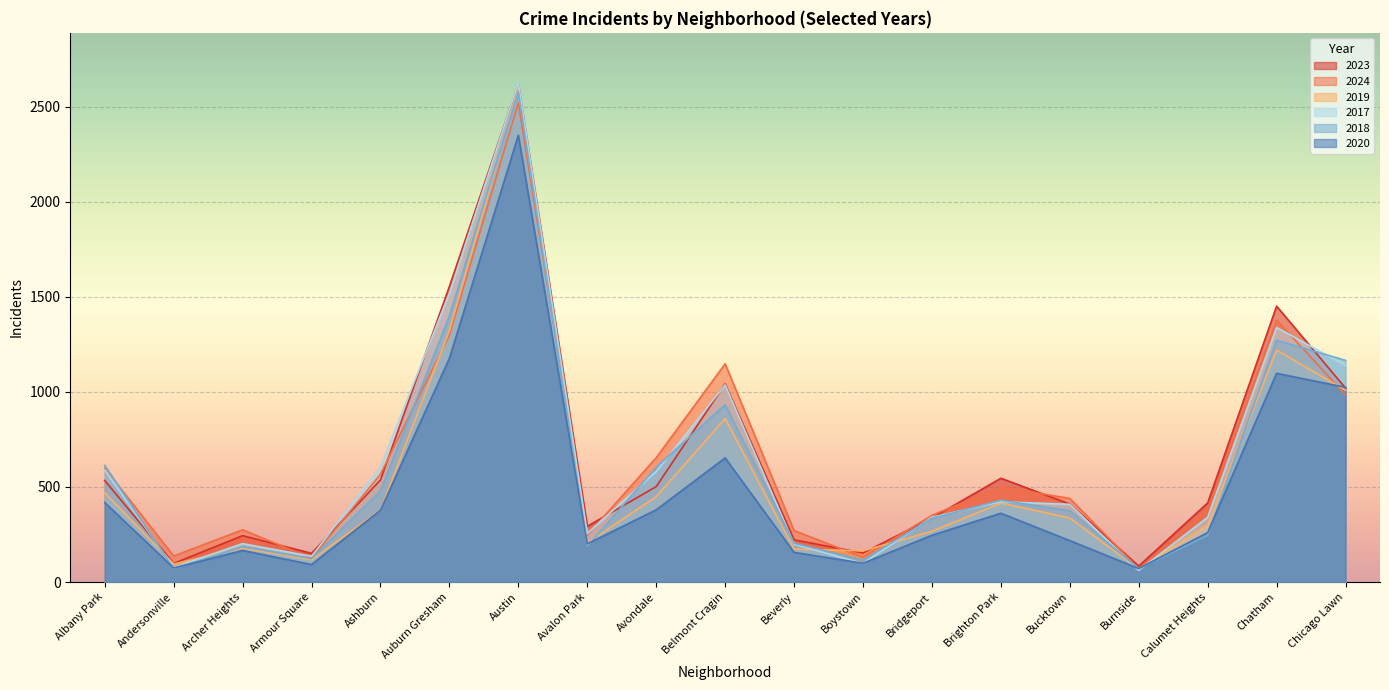

True or false: 2019 and 2024 intersect in this chart.

True